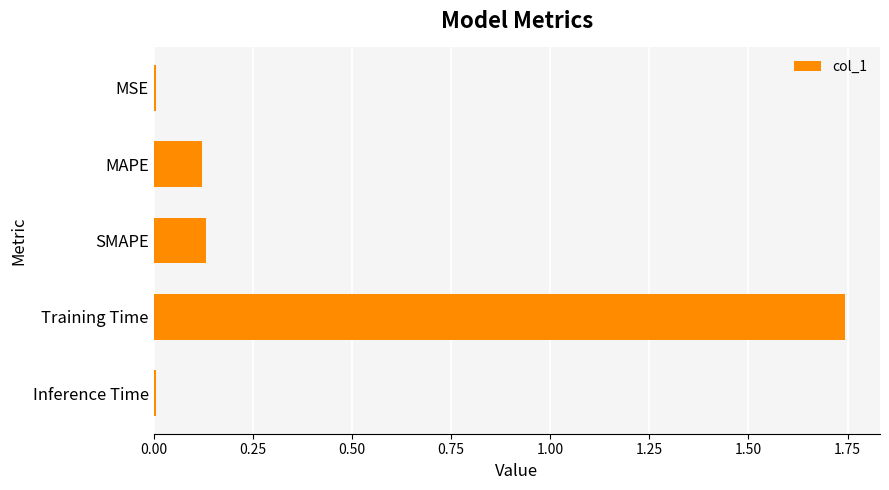

What is the average value?

0.4